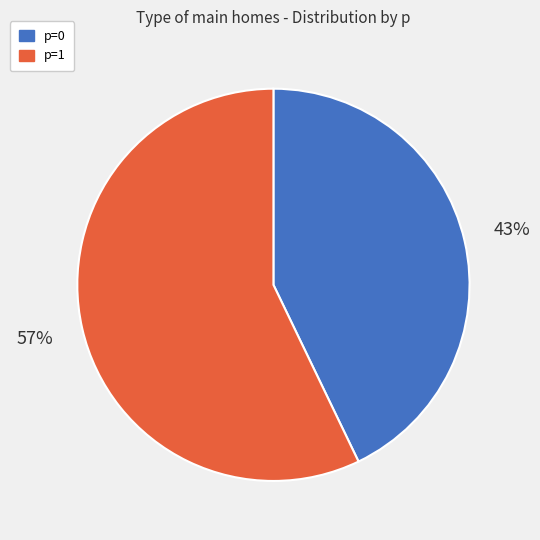

Rank the categories by value from lowest to highest.

p=0, p=1